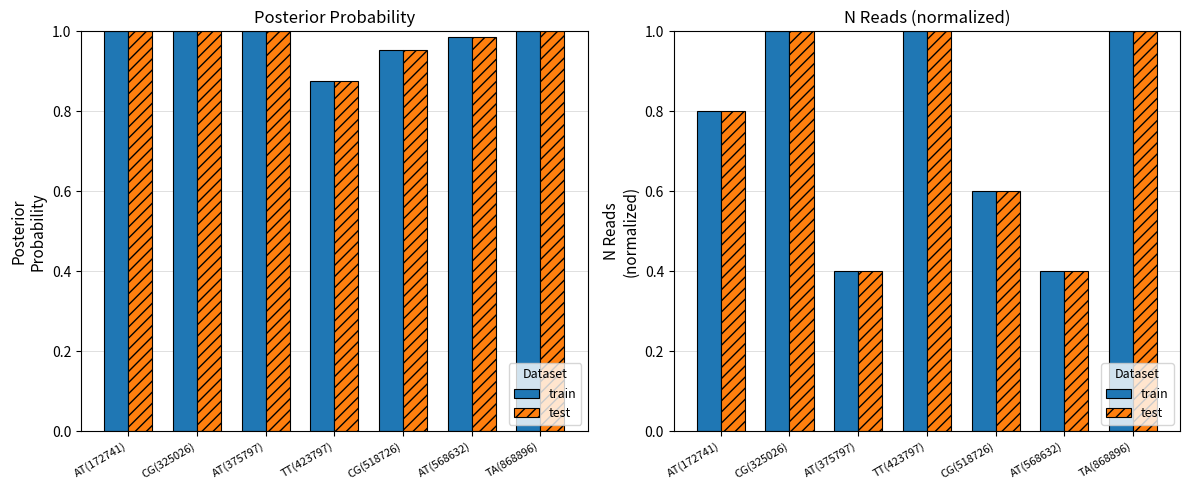

Which series has the widest spread of values?

n_reads